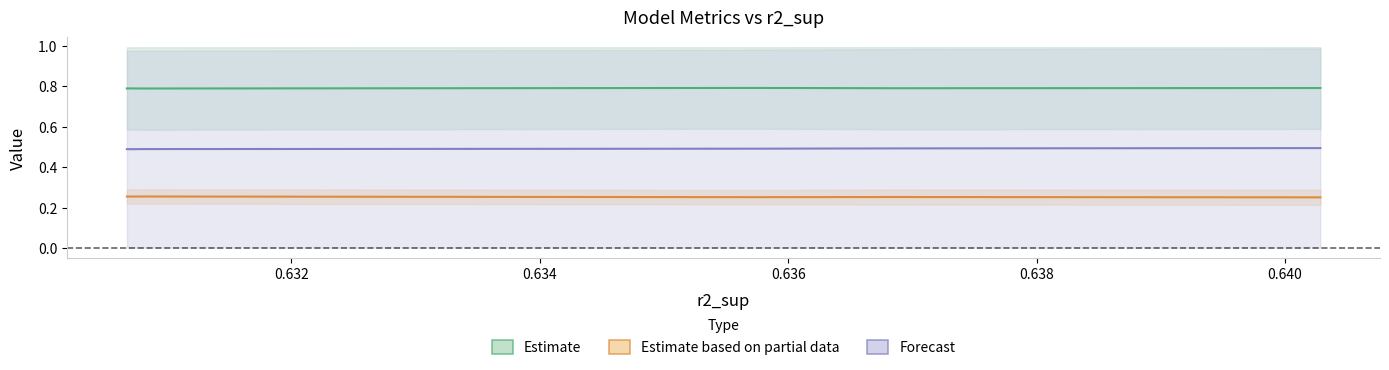

Read the Estimate value at 0.636.

0.8